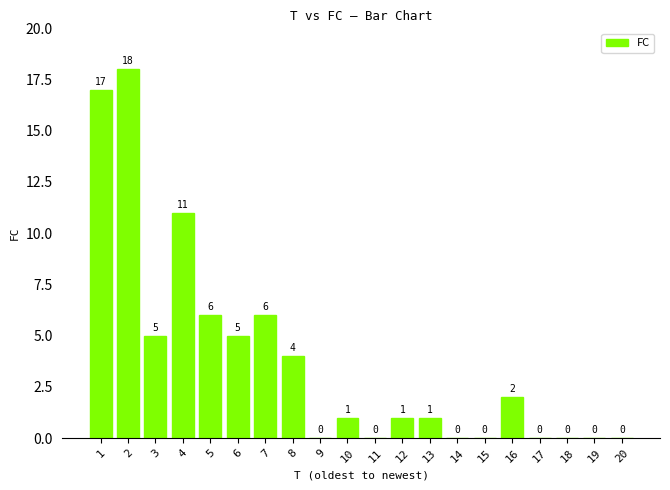

How many positive values are there?

12